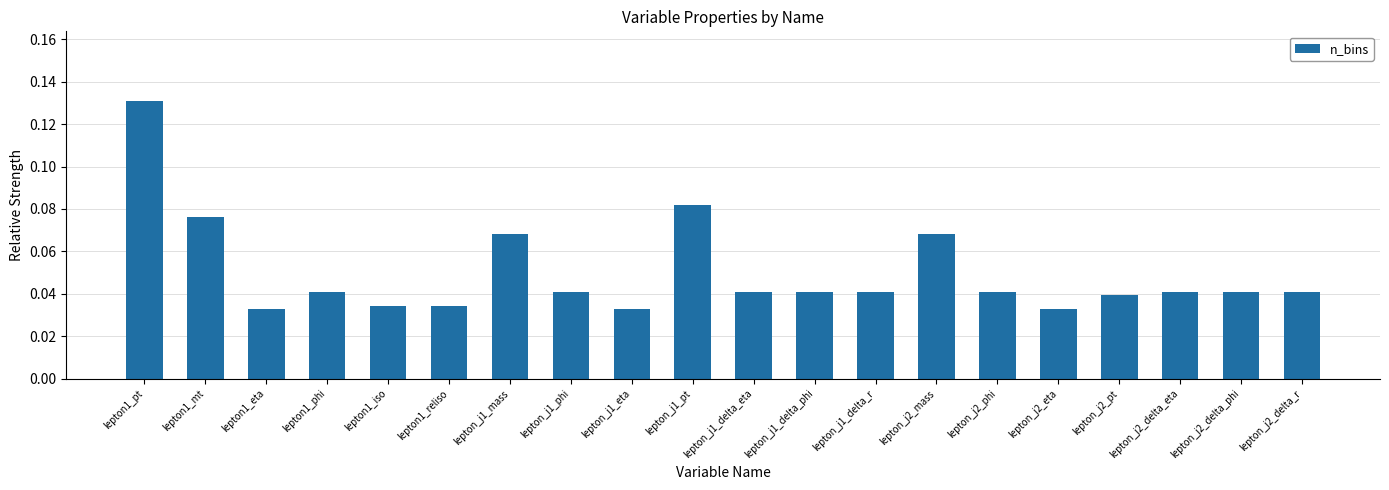

At which category does the chart reach its peak across all series?

lepton1_pt